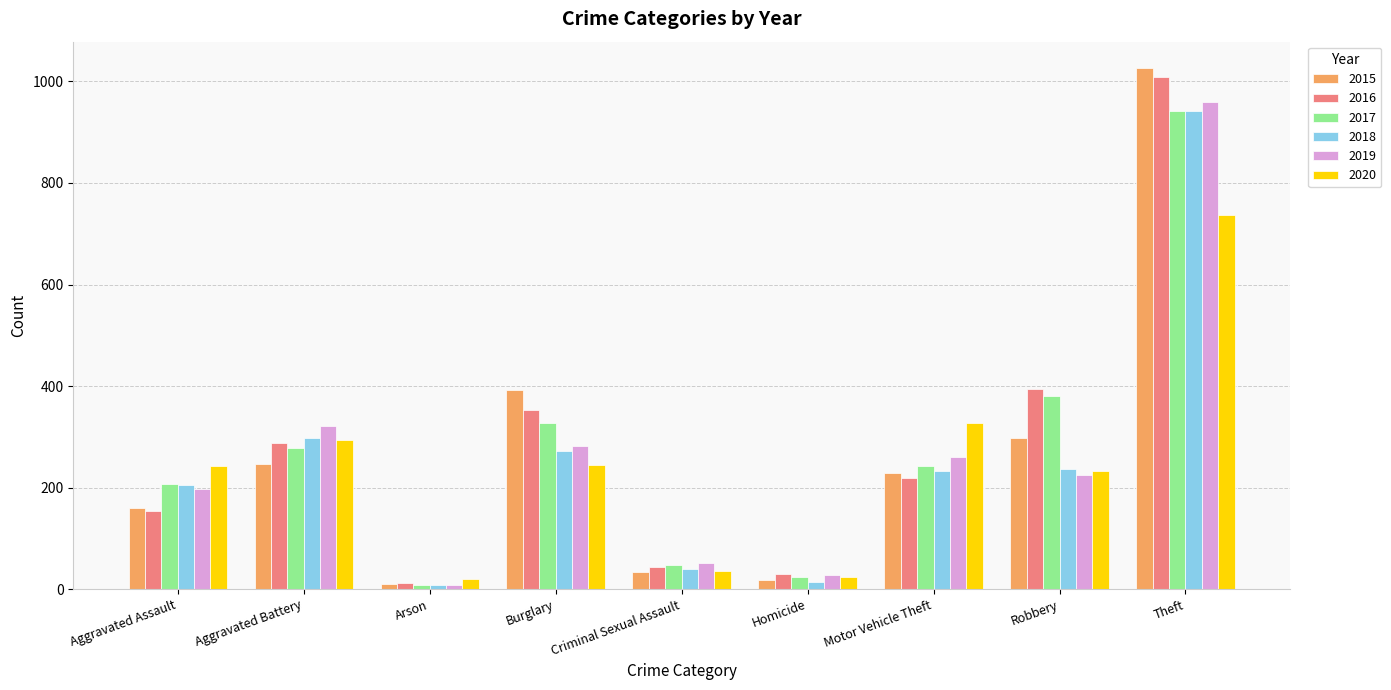

Which series has the widest spread of values?

2015